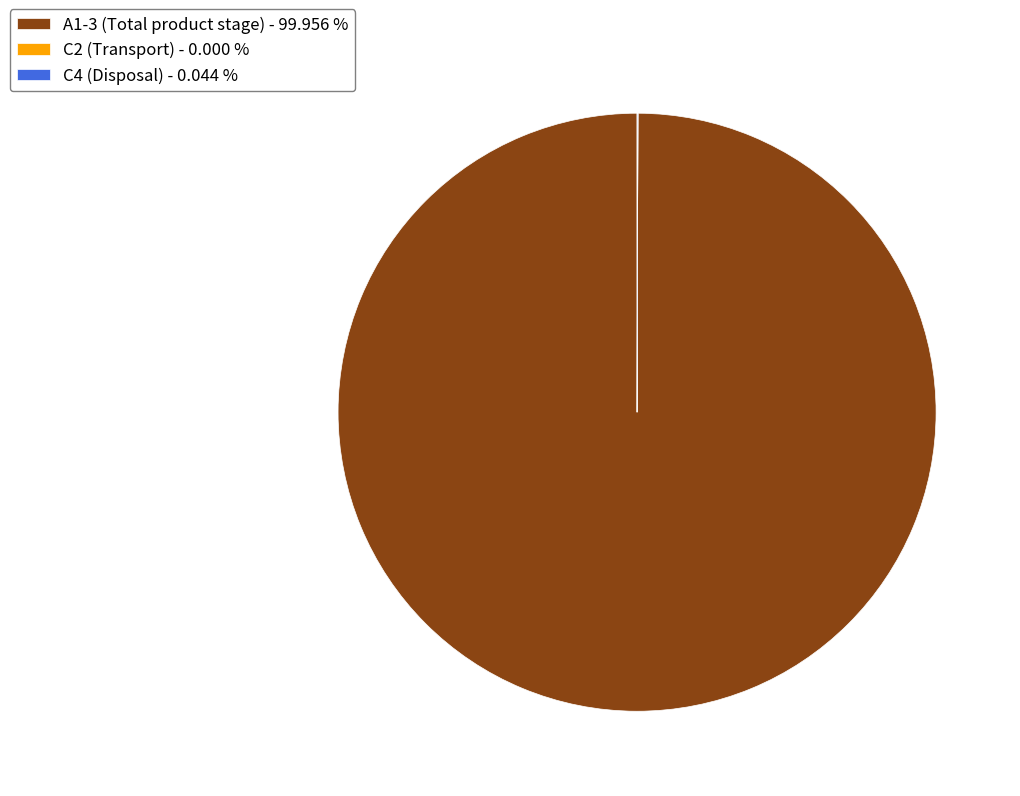

What is the majority slice?

A1-3 (Total product stage) - 99.956 %